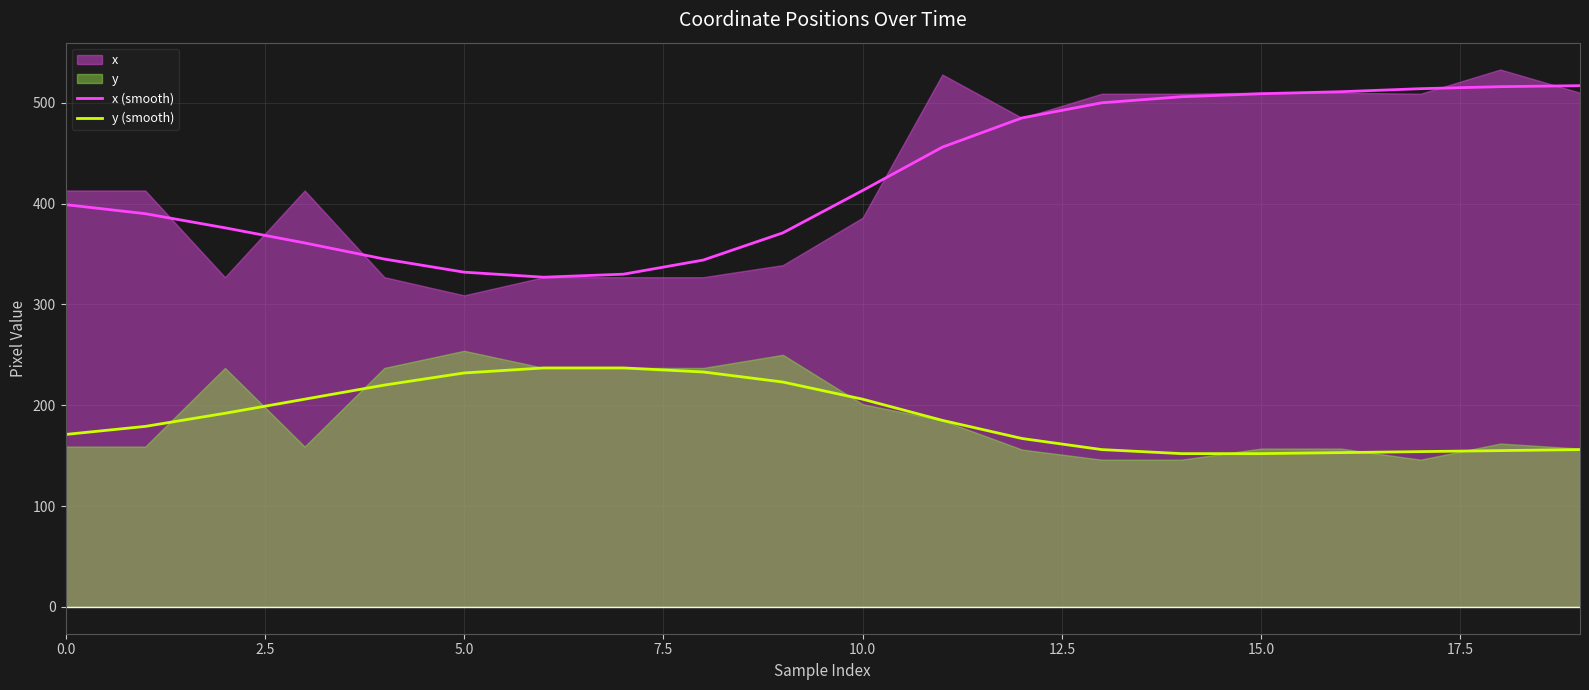

True or false: x (smooth) and y (smooth) cross at least once.

False